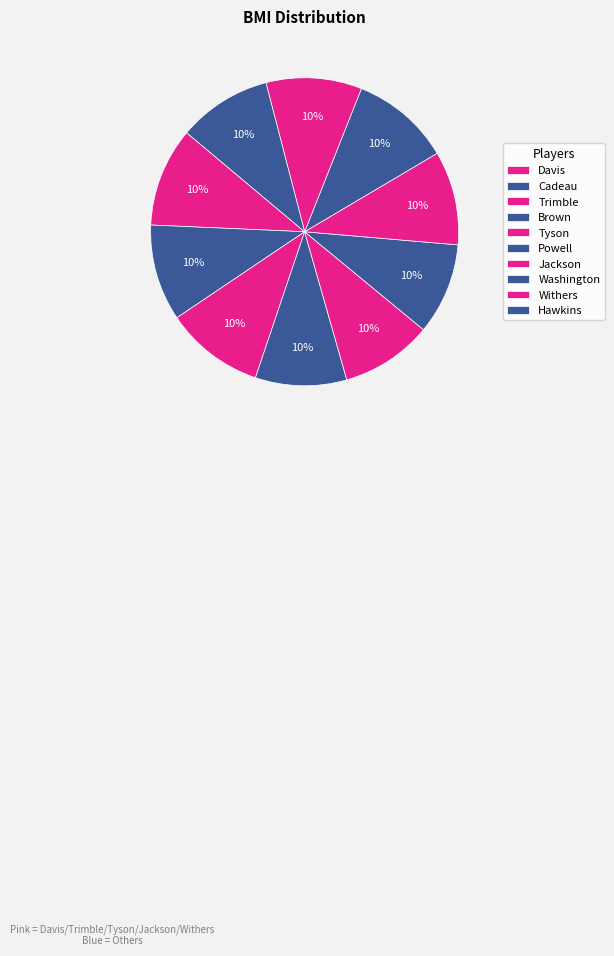

Rank the categories by value from highest to lowest.

Washington, Davis, Trimble, Cadeau, Withers, Jackson, Hawkins, Tyson, Powell, Brown